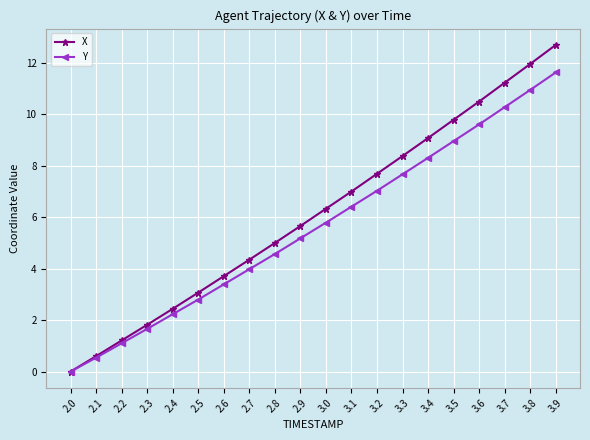

Reading left to right, what are all the values shown in this chart?

X: 0.0	0.6	1.2	1.8	2.4	3.1	3.7	4.4	5.0	5.7	6.3	7.0	7.7	8.4	9.1	9.8	10.5	11.2	12.0	12.7
Y: 0.0	0.5	1.1	1.7	2.2	2.8	3.4	4.0	4.6	5.2	5.8	6.4	7.0	7.7	8.3	9.0	9.6	10.3	11.0	11.6